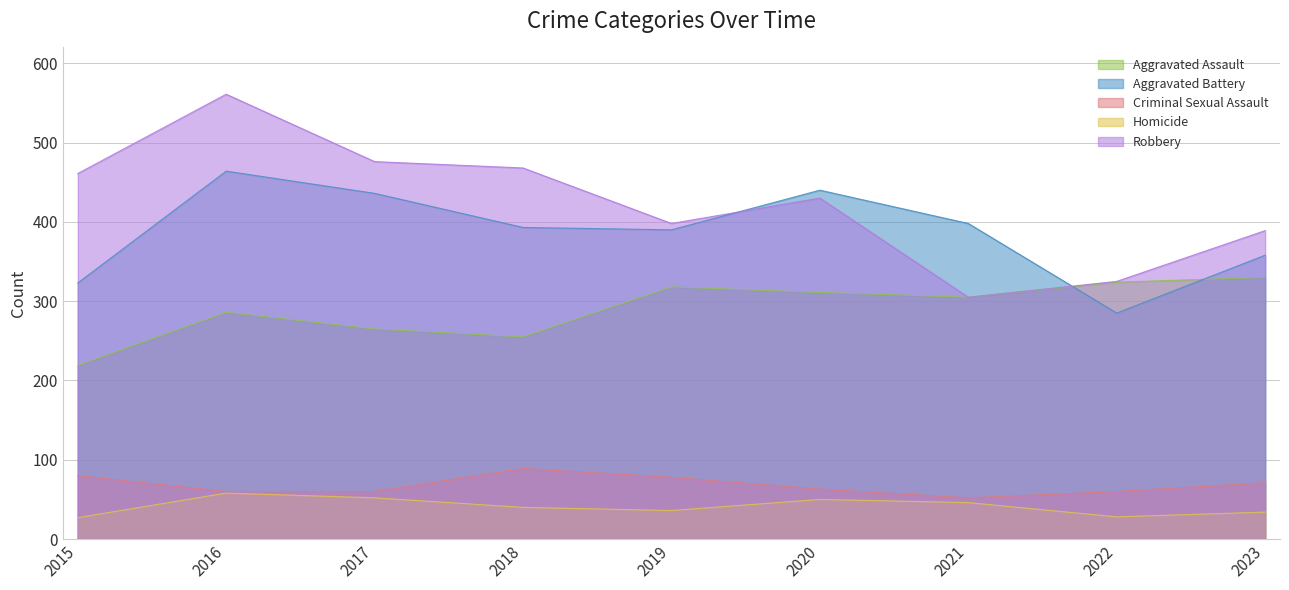

Which series has the widest spread of values?

Robbery